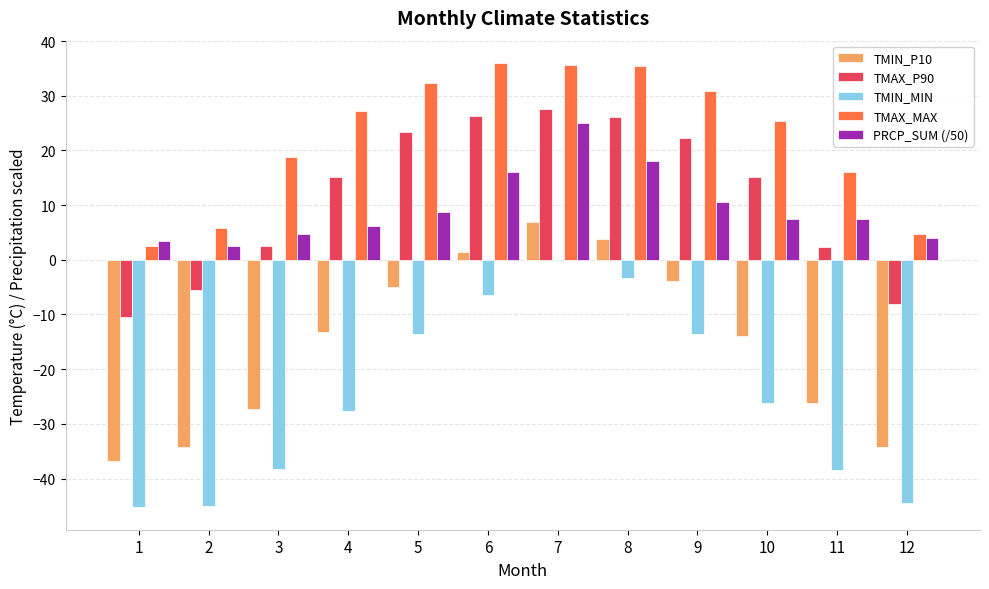

The value of TMAX_MAX at 3 is 18.8. True or false?

True